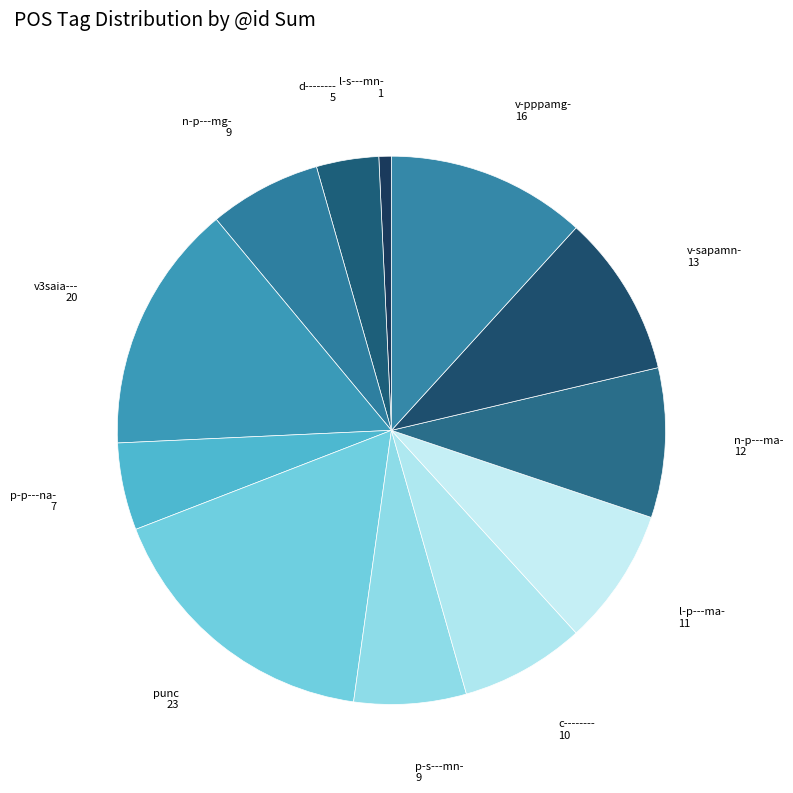

Which category has the biggest portion of the pie?

punc